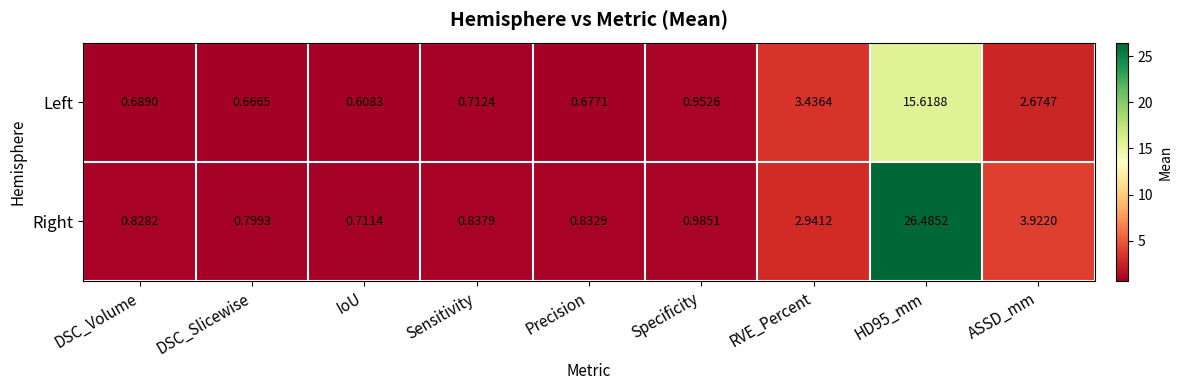

What is the spread (max minus min) of values at Sensitivity?

0.1